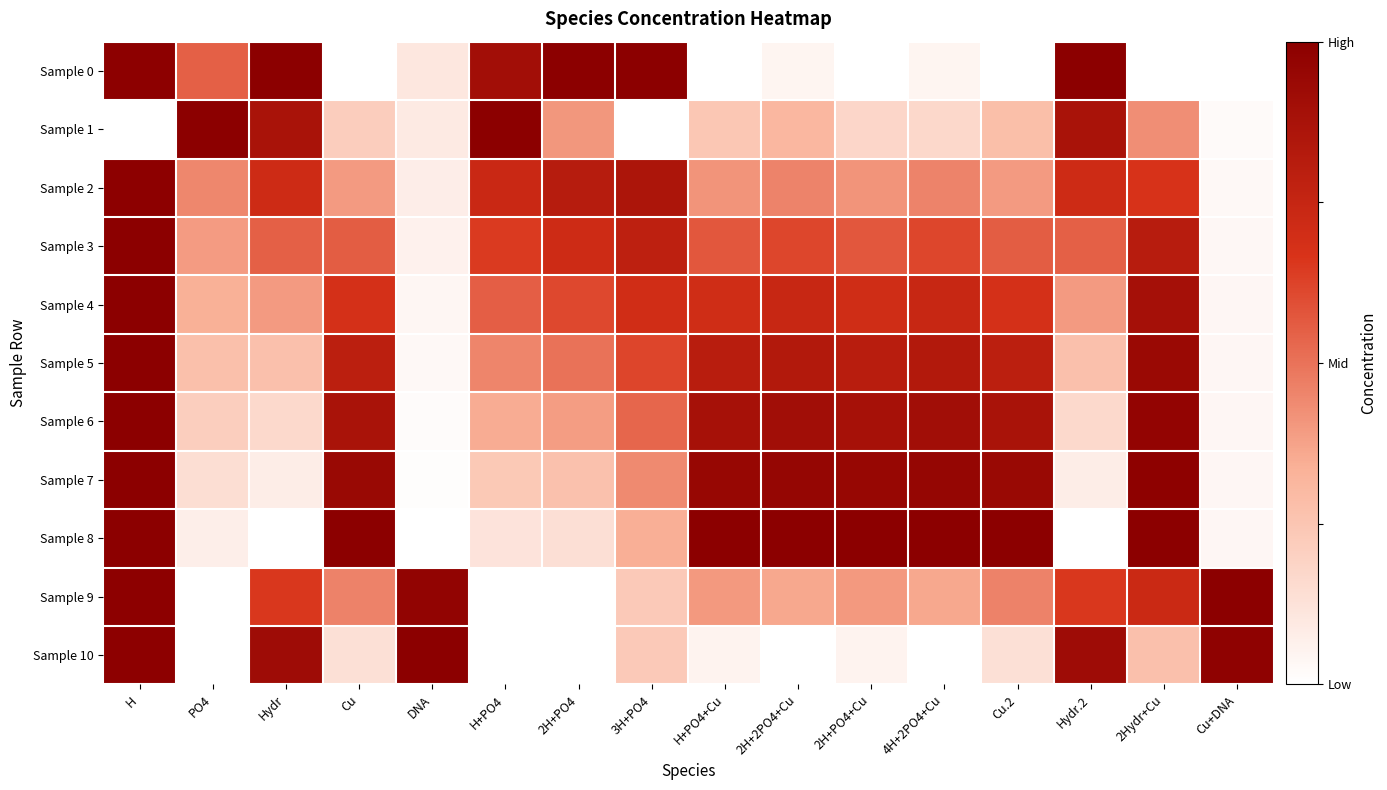

Between H and DNA, which is larger?

H